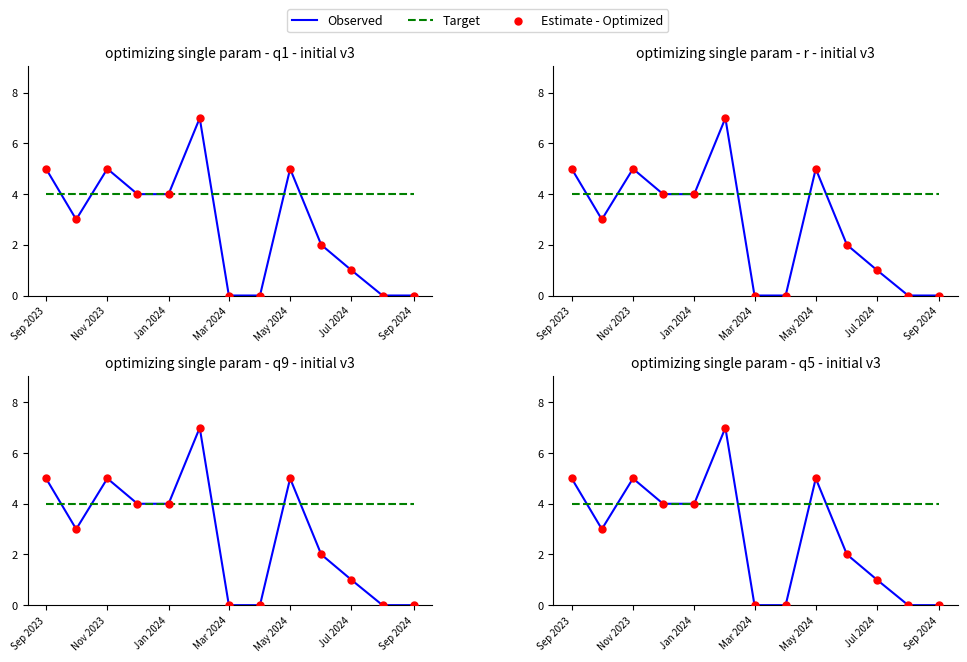

Which series contains the highest Y value?

Observed